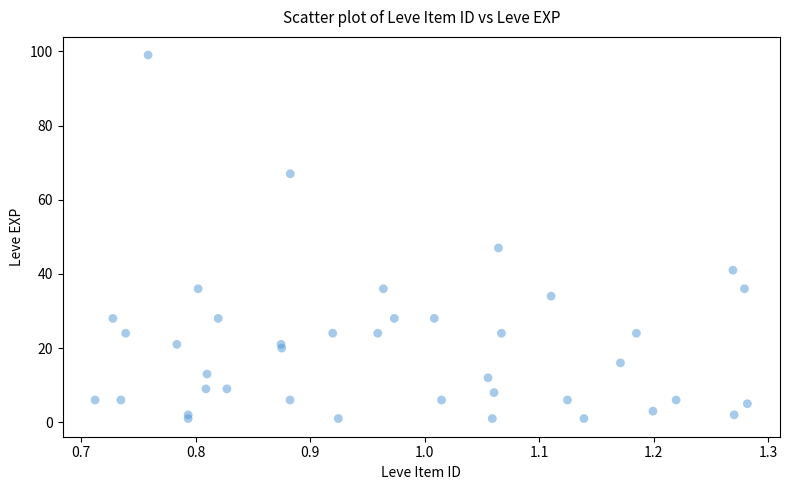

What Y value in the scatter plot is closest to 50?

47